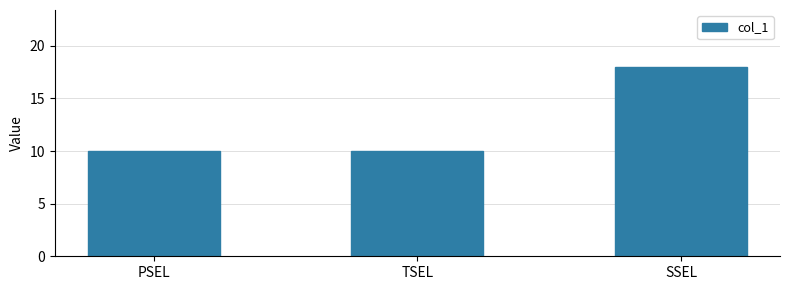

What is the sum of the values at SSEL and PSEL?

28